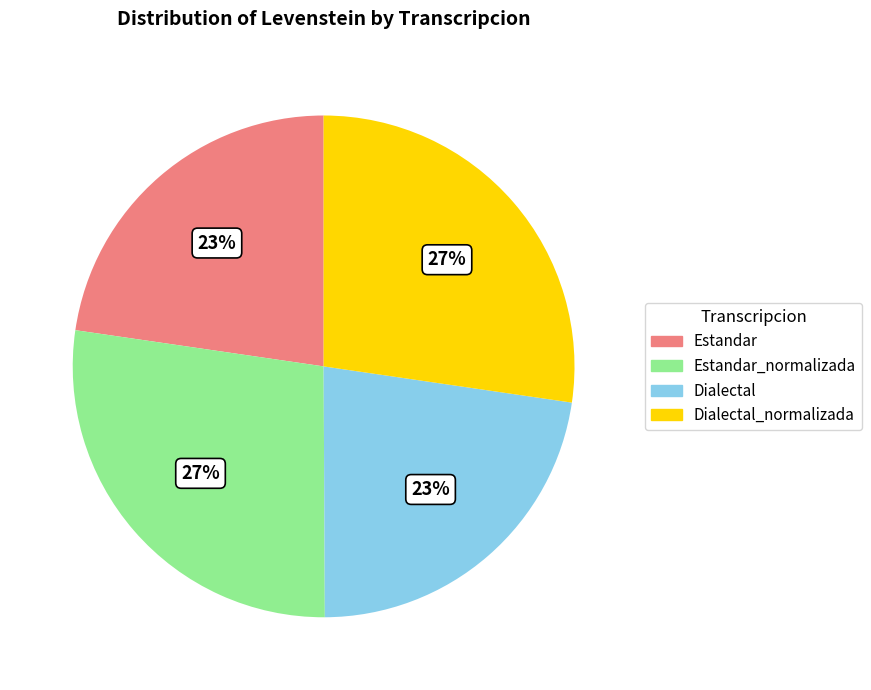

Is there a majority slice in this chart?

No